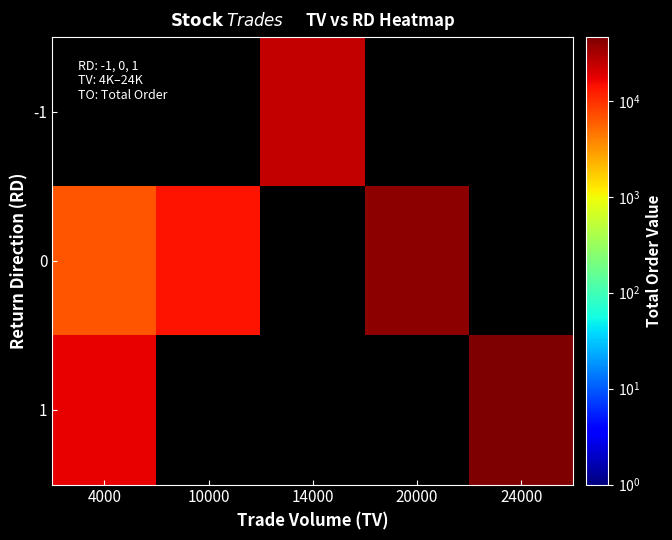

Is the value of 1 at 14000 greater than the value of -1 at 10000?

No